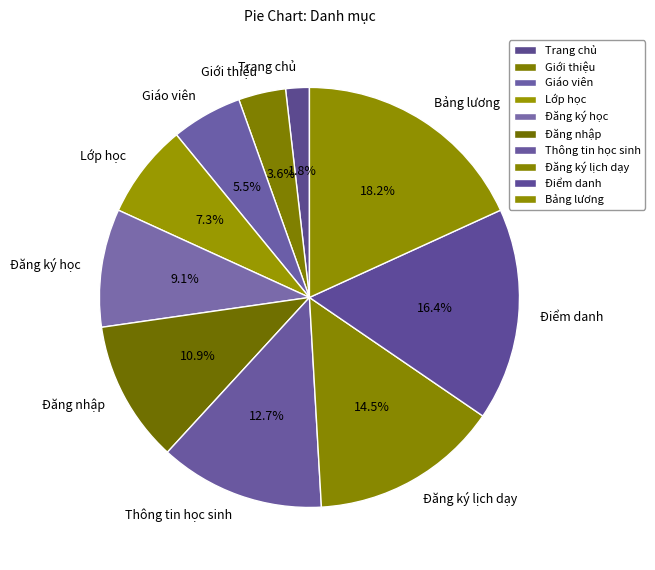

How many segments does this pie chart have?

10